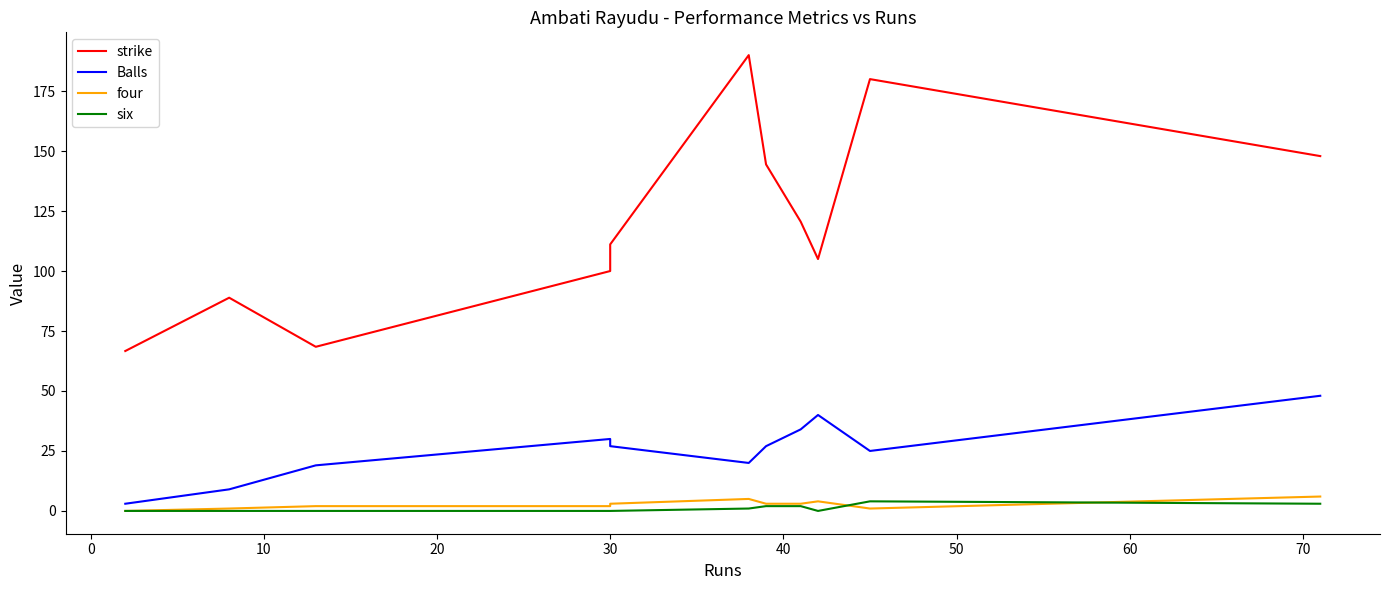

What is the total value across all series at 10?

89.4